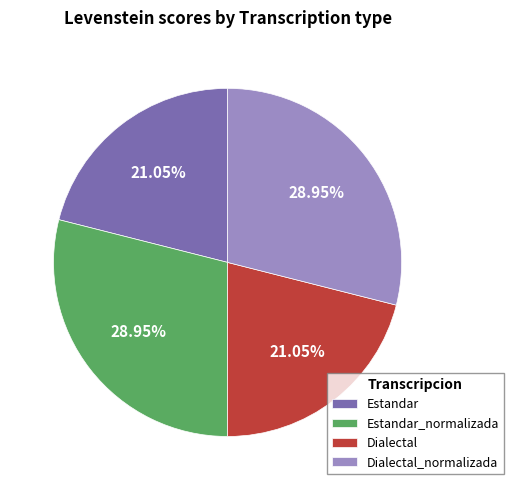

How many segments does this pie chart have?

4